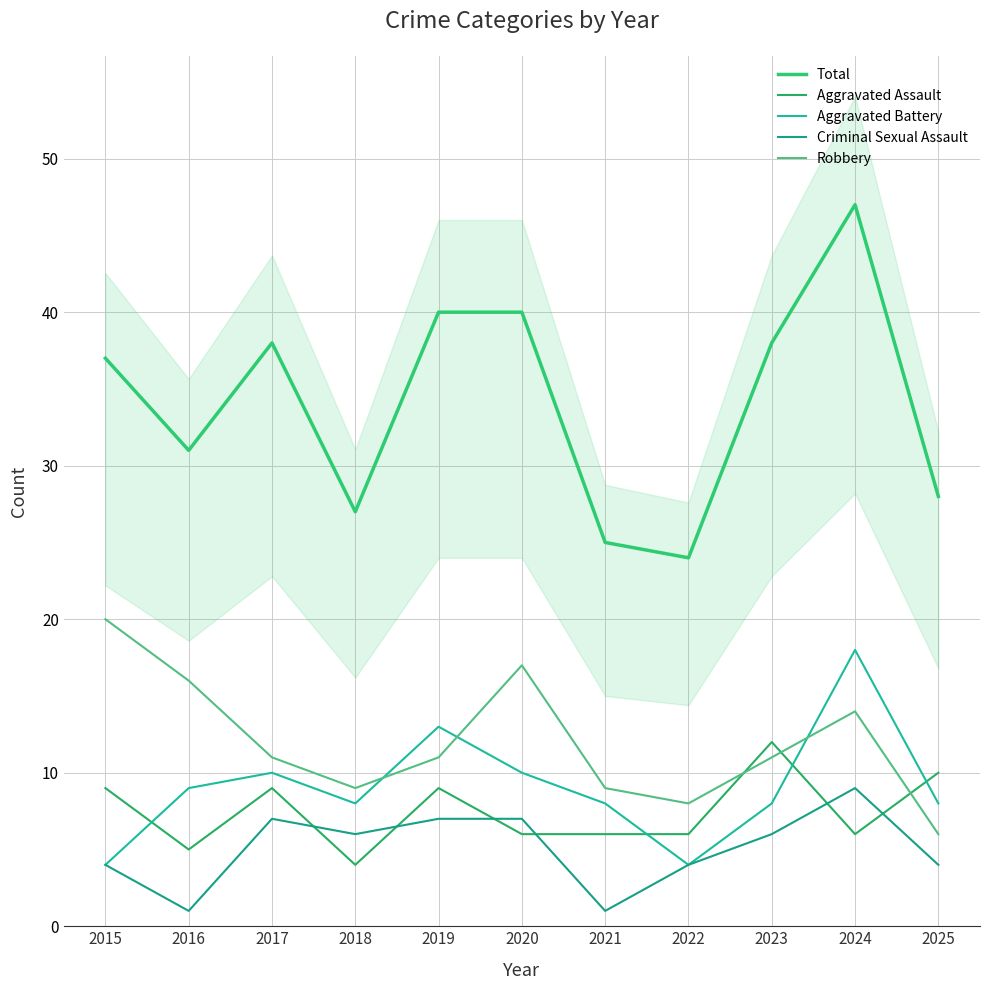

At which category does Aggravated Assault reach its first local peak?

2017